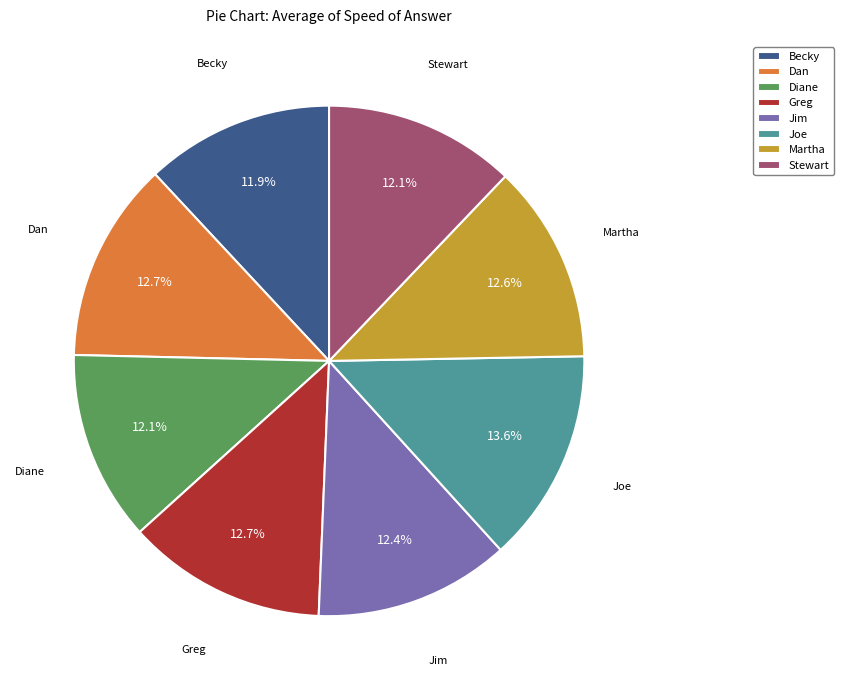

Which category has the biggest portion of the pie?

Joe